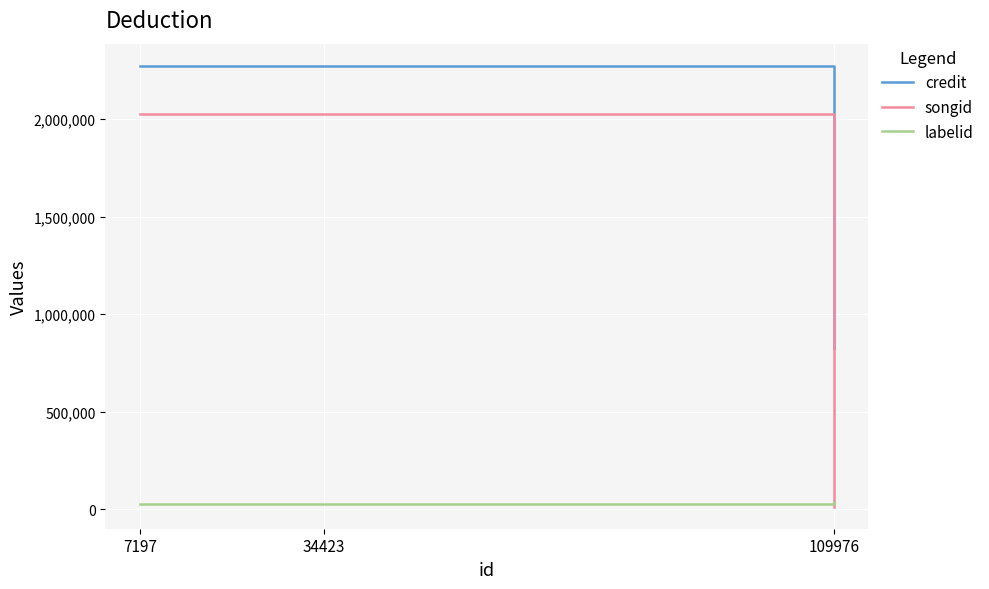

Does the chart display data point markers on the line(s)?

No